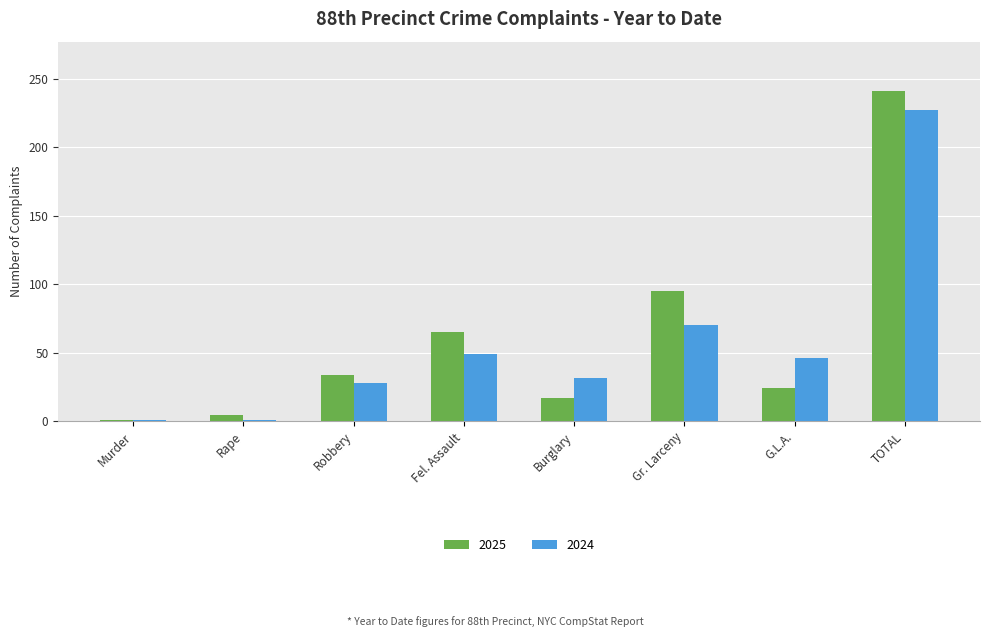

True or false: 2025 has a value of 33 at Gr. Larceny.

False